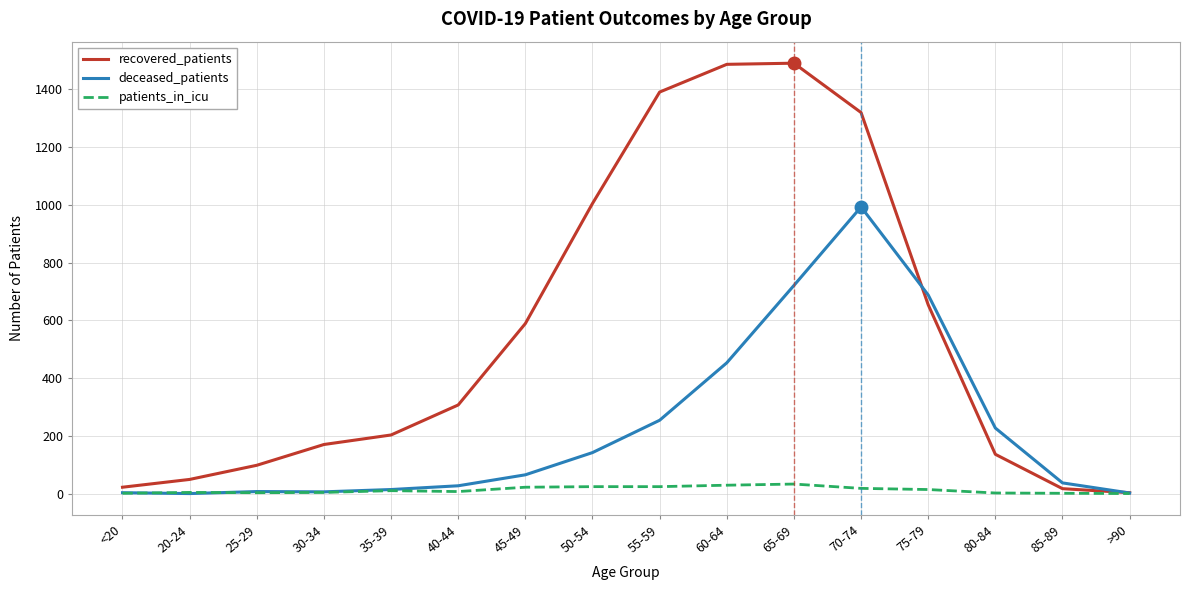

What is the difference between the patients_in_icu values at 25-29 and 70-74?

15